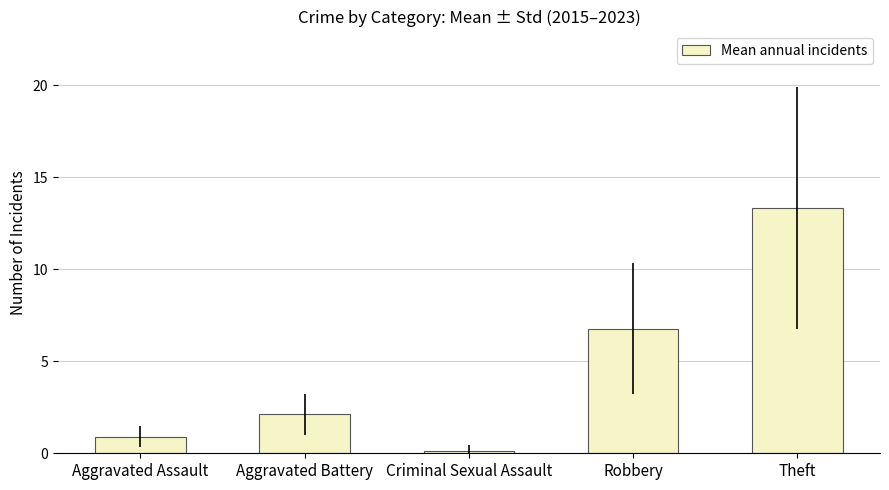

Reading right to left, extract all data points from this chart.

Theft=13.3	Robbery=6.8	Criminal Sexual Assault=0.1	Aggravated Battery=2.1	Aggravated Assault=0.9